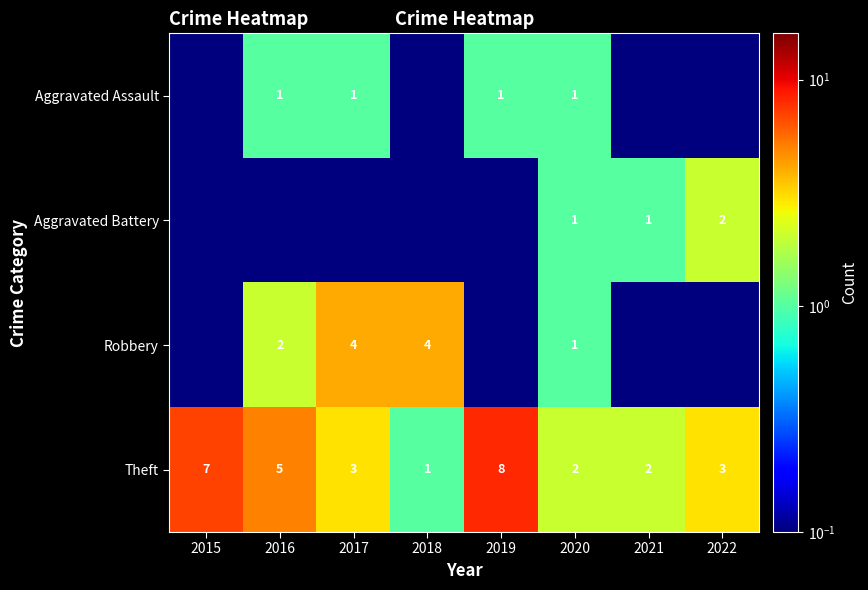

What is the difference between the second highest and minimum values in the Theft series?

6.0